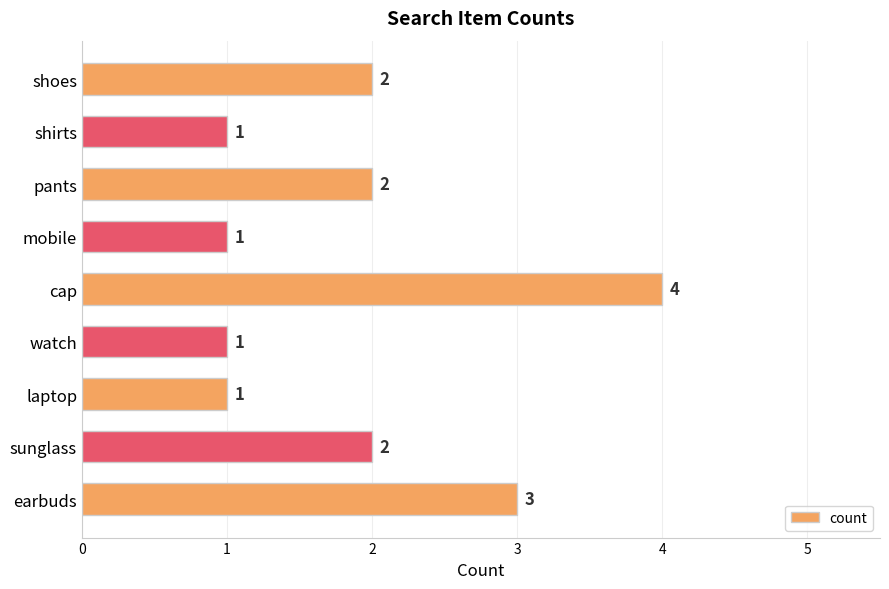

Reading bottom to top, list all the values displayed in this chart.

3	2	1	1	4	1	2	1	2